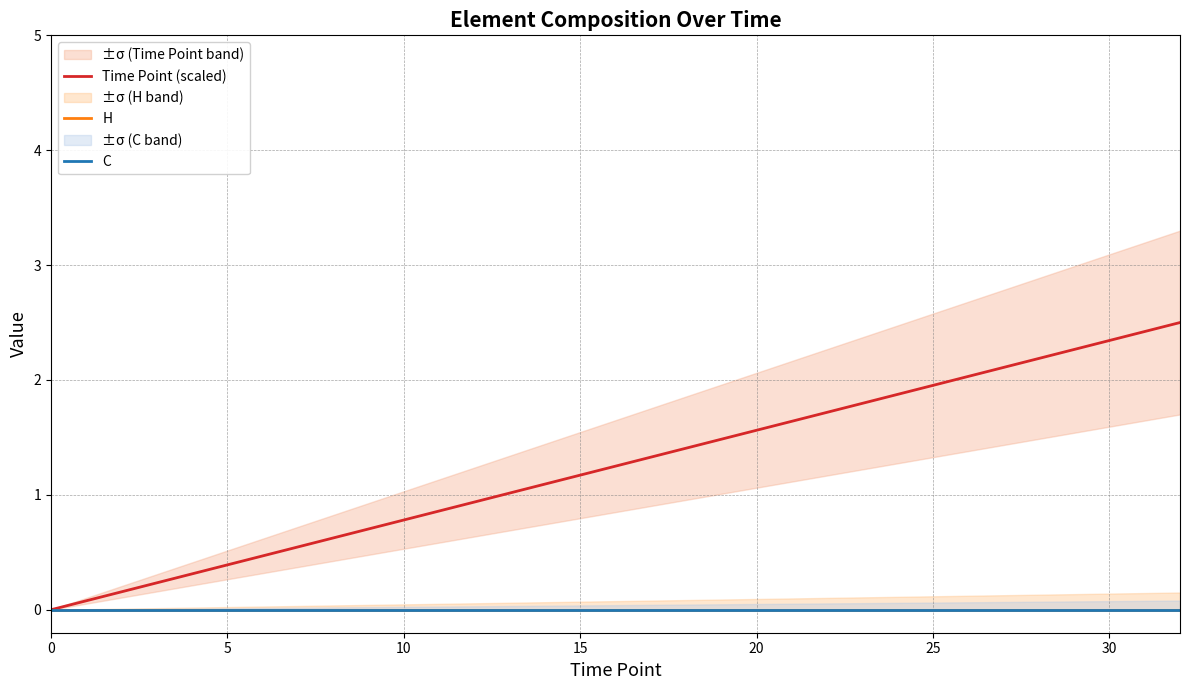

List the series in order of their peak value, highest first.

Time Point (scaled), H, C